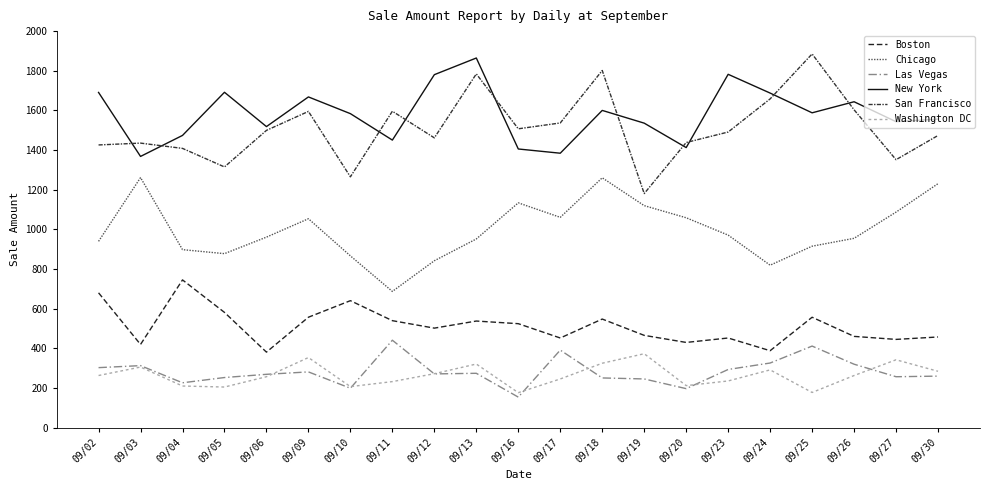

Between 09/17 and 09/24, which series saw the biggest shift?

New York